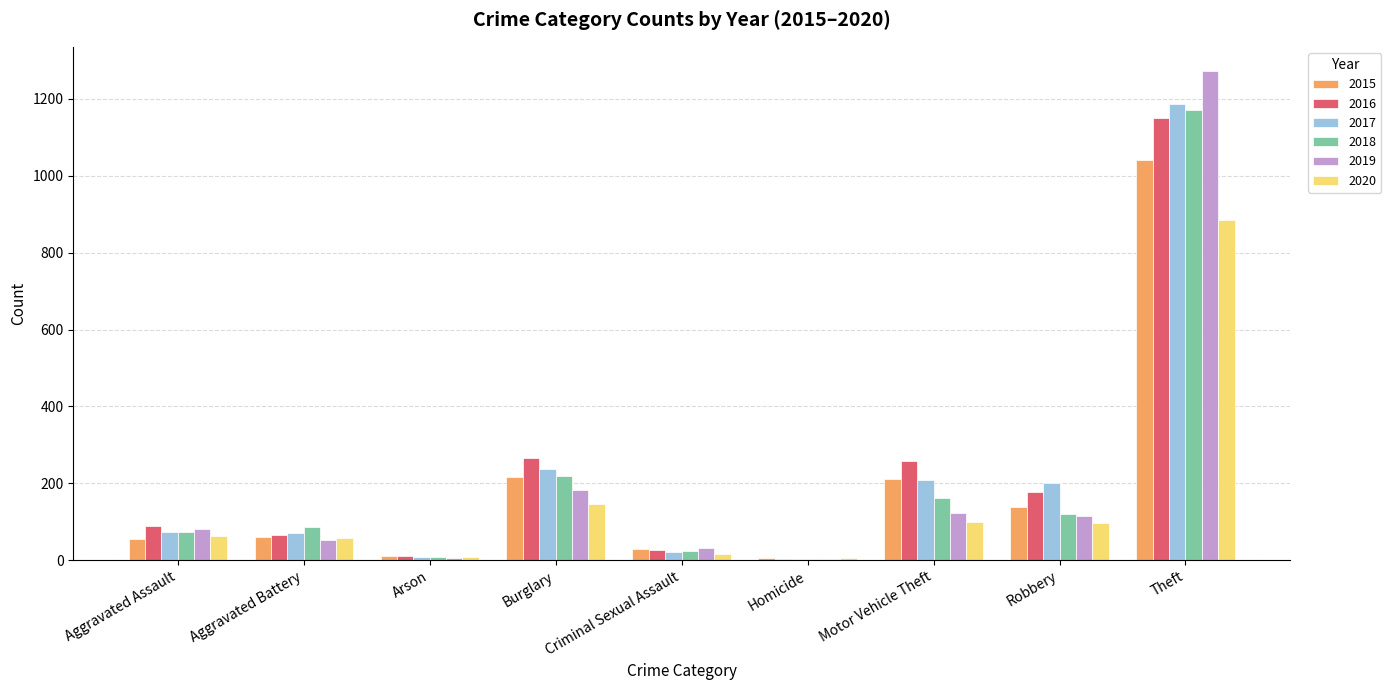

The value of 2020 at Aggravated Battery is 57. True or false?

True